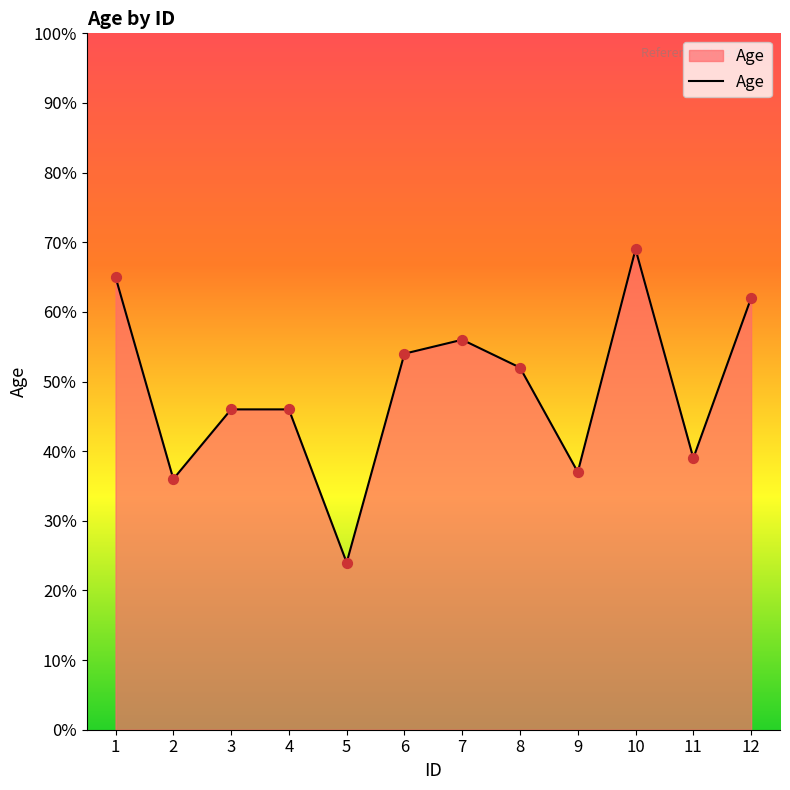

Approximately how many times larger is the value at 8 compared to 4?

1.1